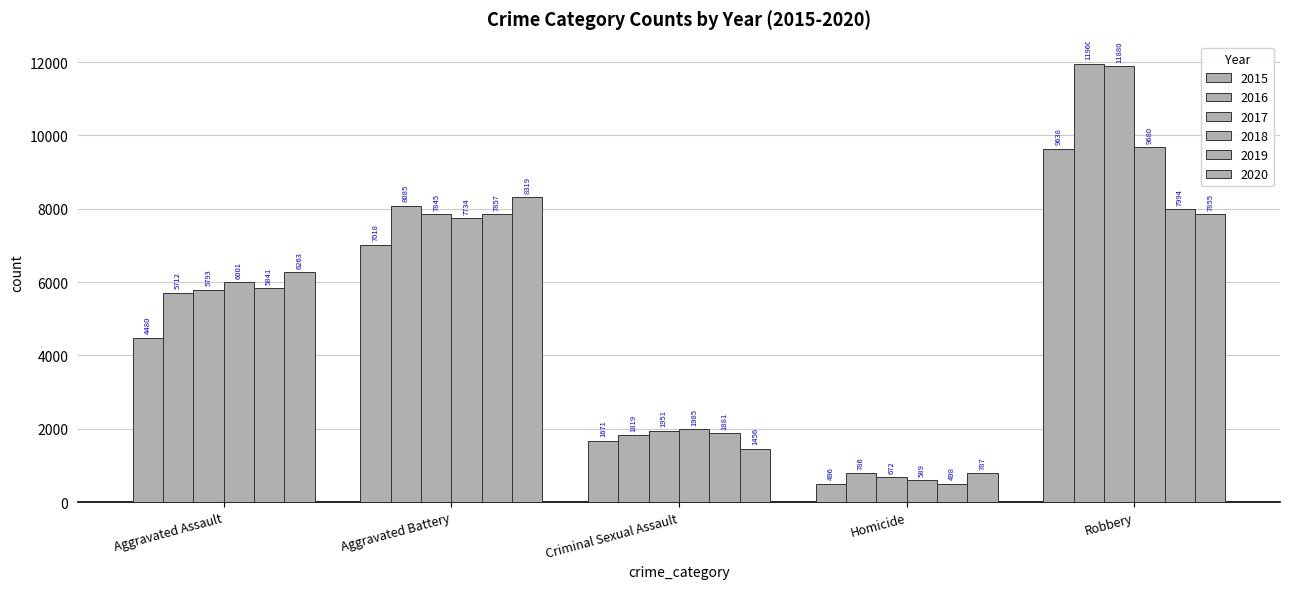

How many values in the 2017 series are below 5793?

2